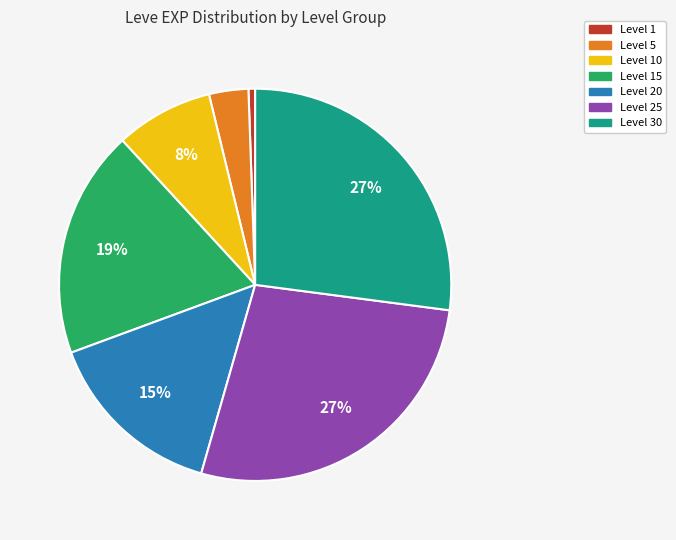

How many segments does this pie chart have?

7